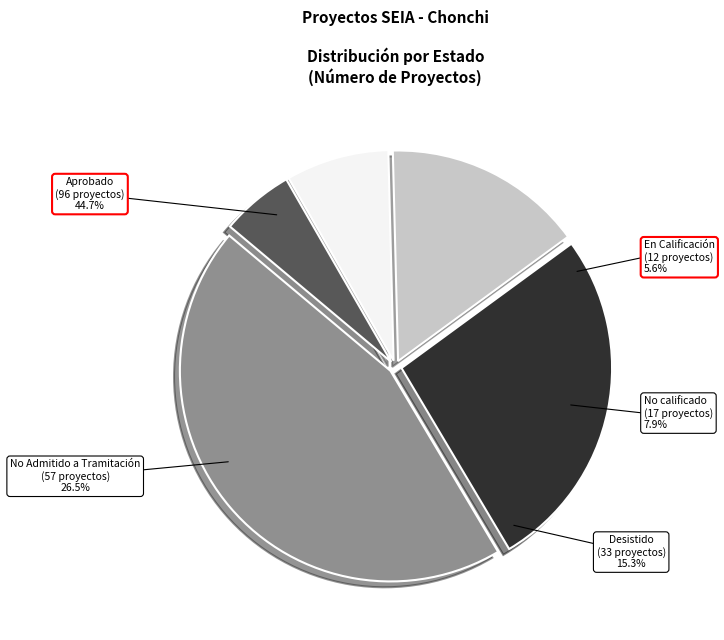

What portion of the pie excludes No Admitido a Tramitación?

73.5%